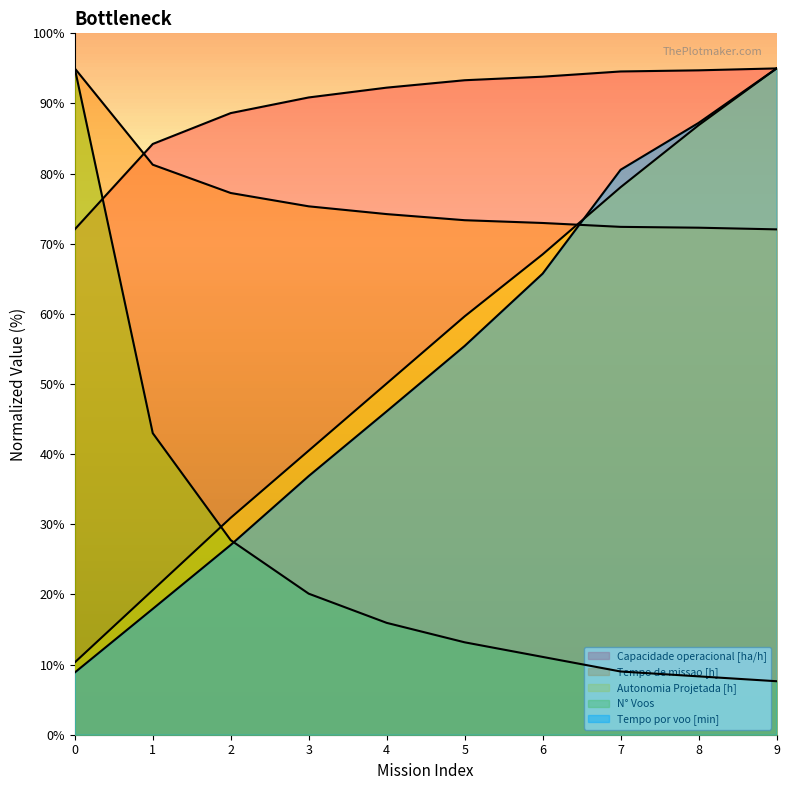

Does the chart have visible grid lines?

No